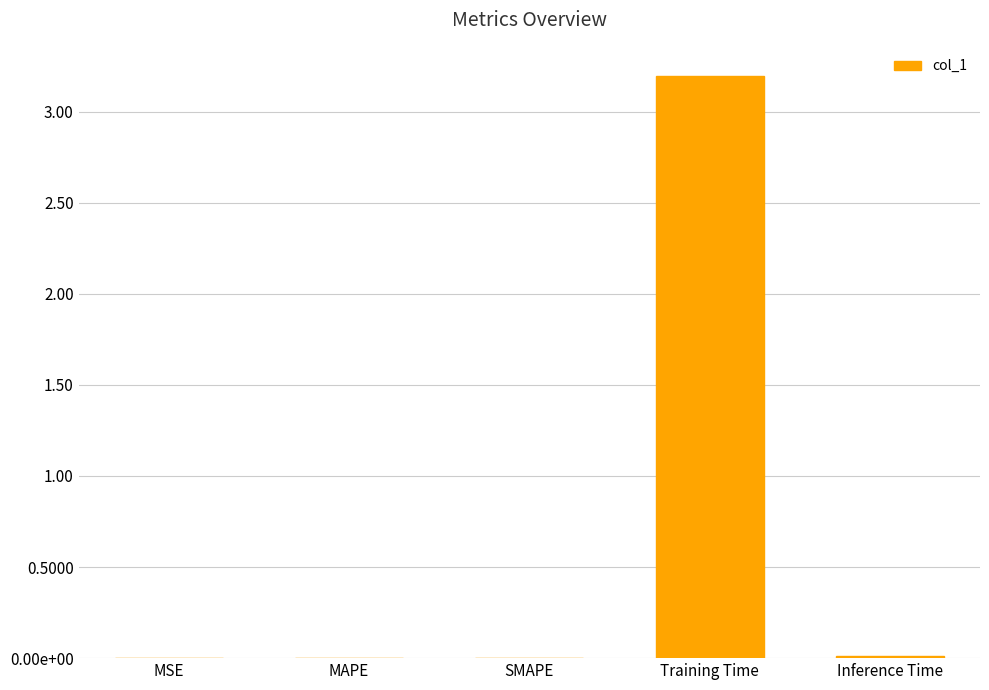

What is the change in value from SMAPE to Training Time?

+3.2